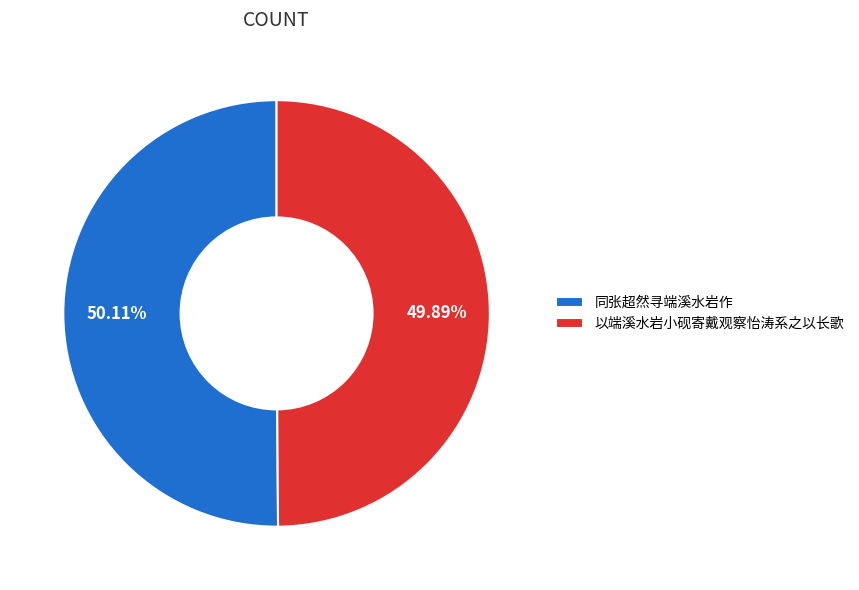

What portion of the pie excludes 同张超然寻端溪水岩作?

49.9%